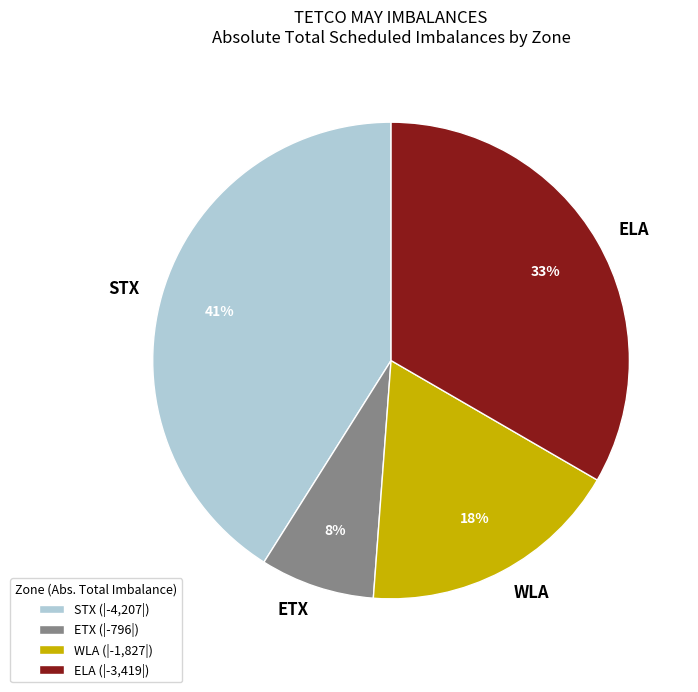

True or false: STX accounts for 56% of the total.

False